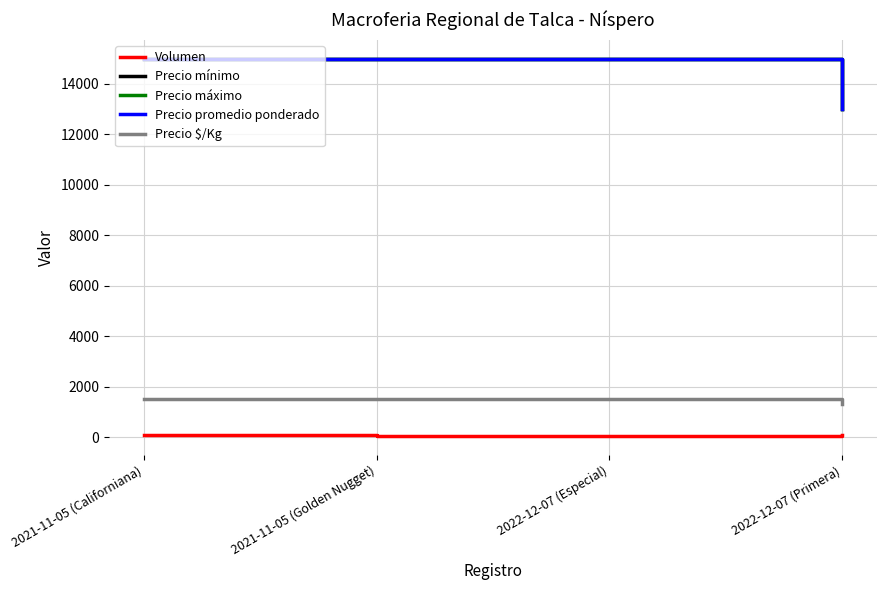

Does the chart have visible grid lines?

Yes